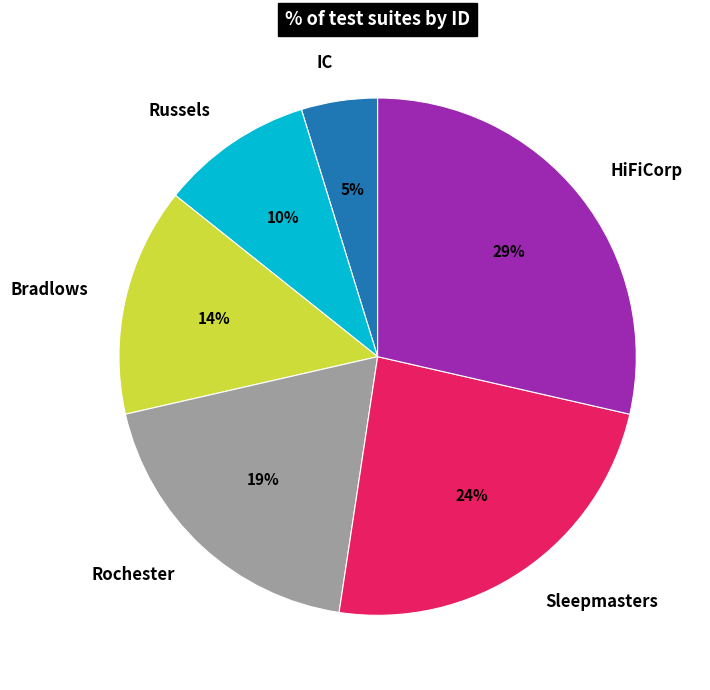

How many segments does this pie chart have?

6